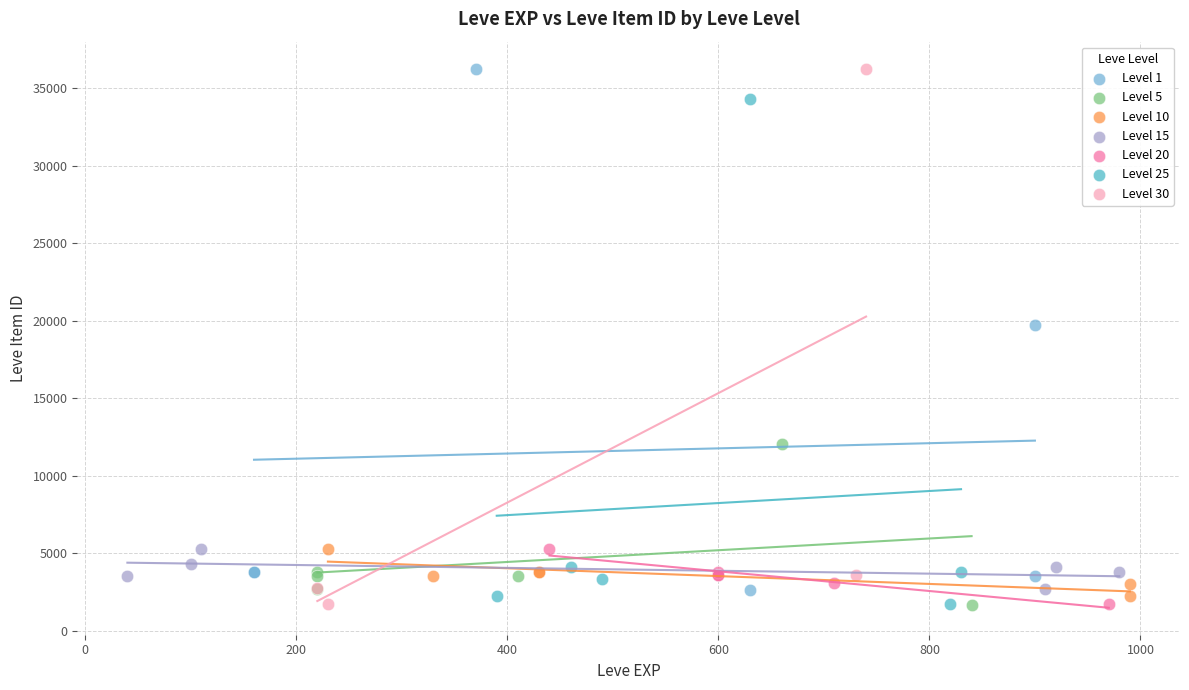

What are all the series names shown in the legend?

Level 1, Level 5, Level 10, Level 15, Level 20, Level 25, Level 30